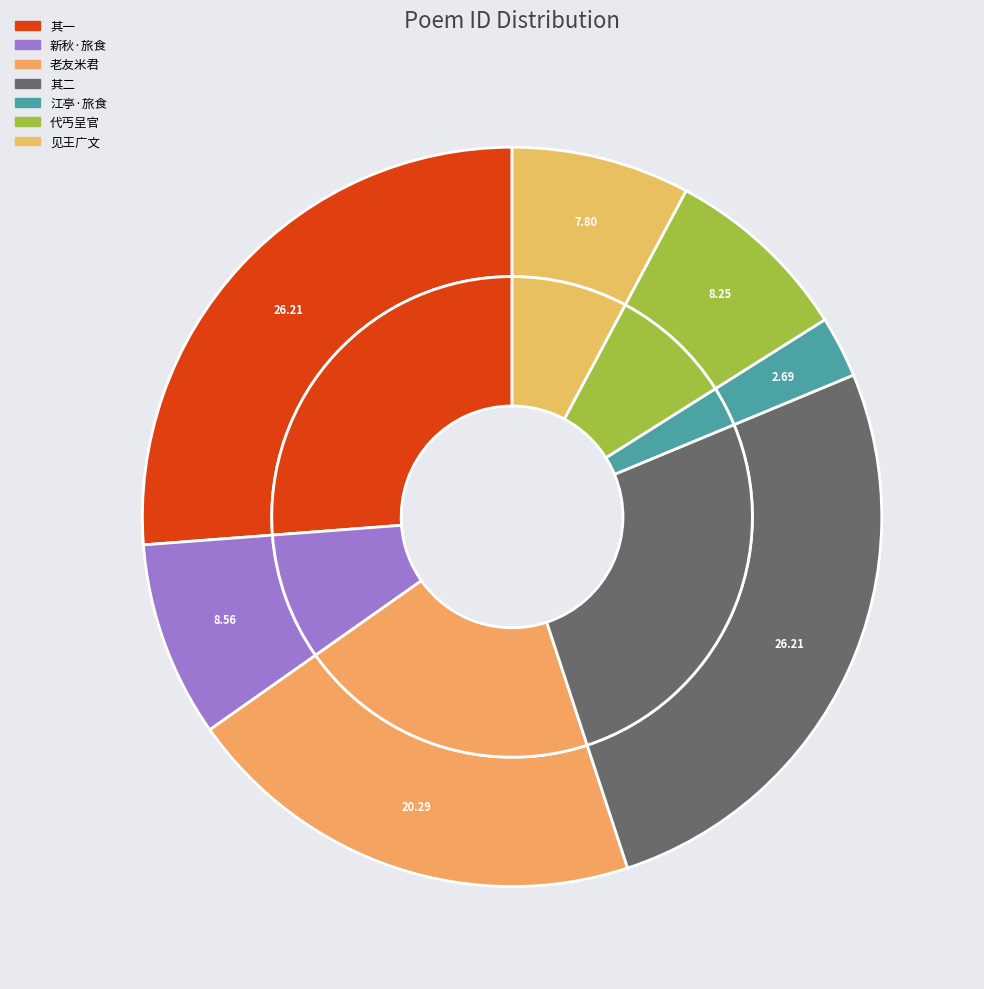

The 丁未秋日旅食京师偶成咏物二首 其二 slice represents 26% of the pie. True or false?

True